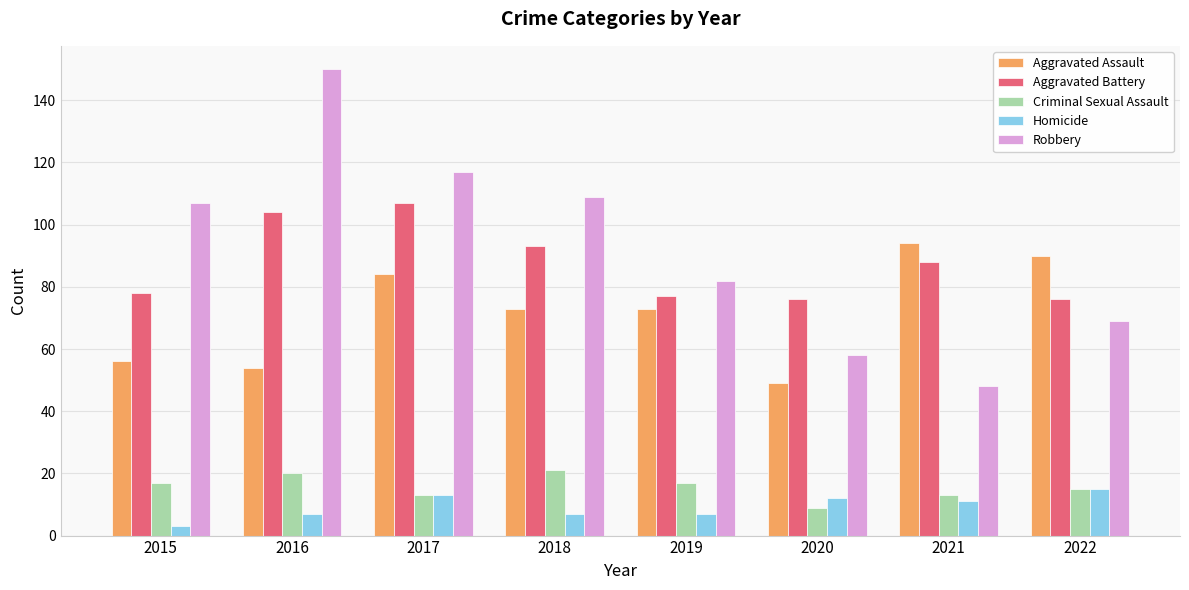

Which series has the widest spread of values?

Robbery